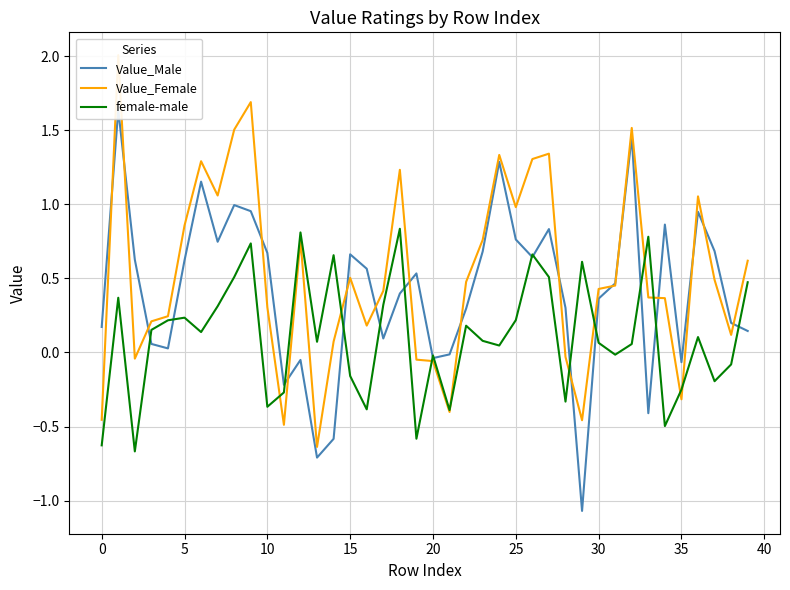

Rank the series by their maximum value, from highest to lowest.

Value_Female, Value_Male, female-male